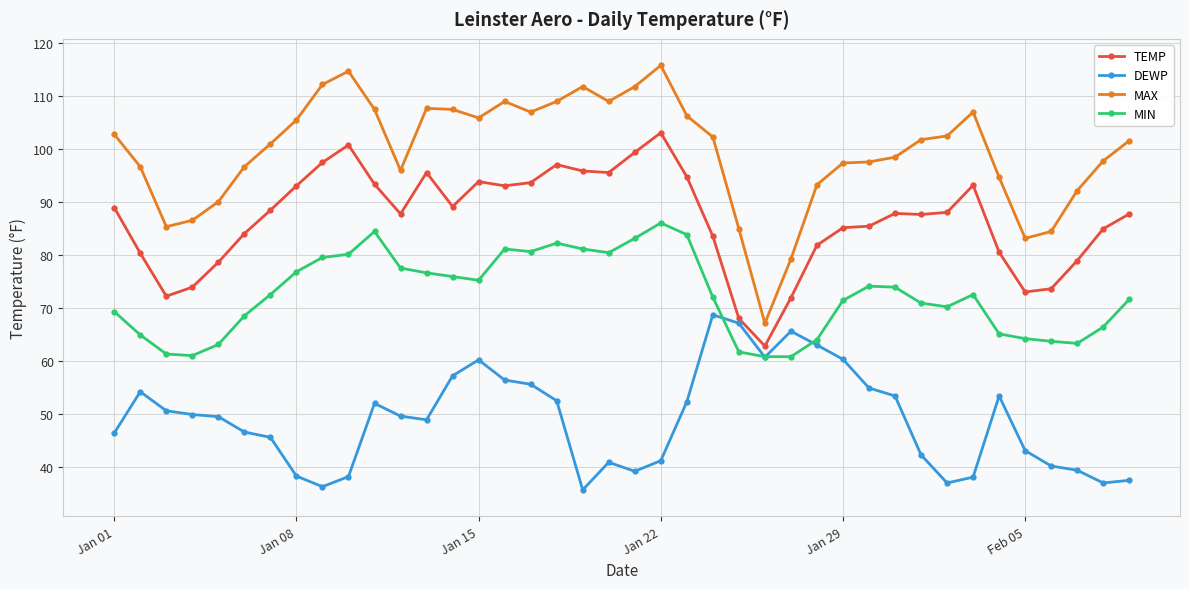

What is the maximum value for TEMP?

103.0